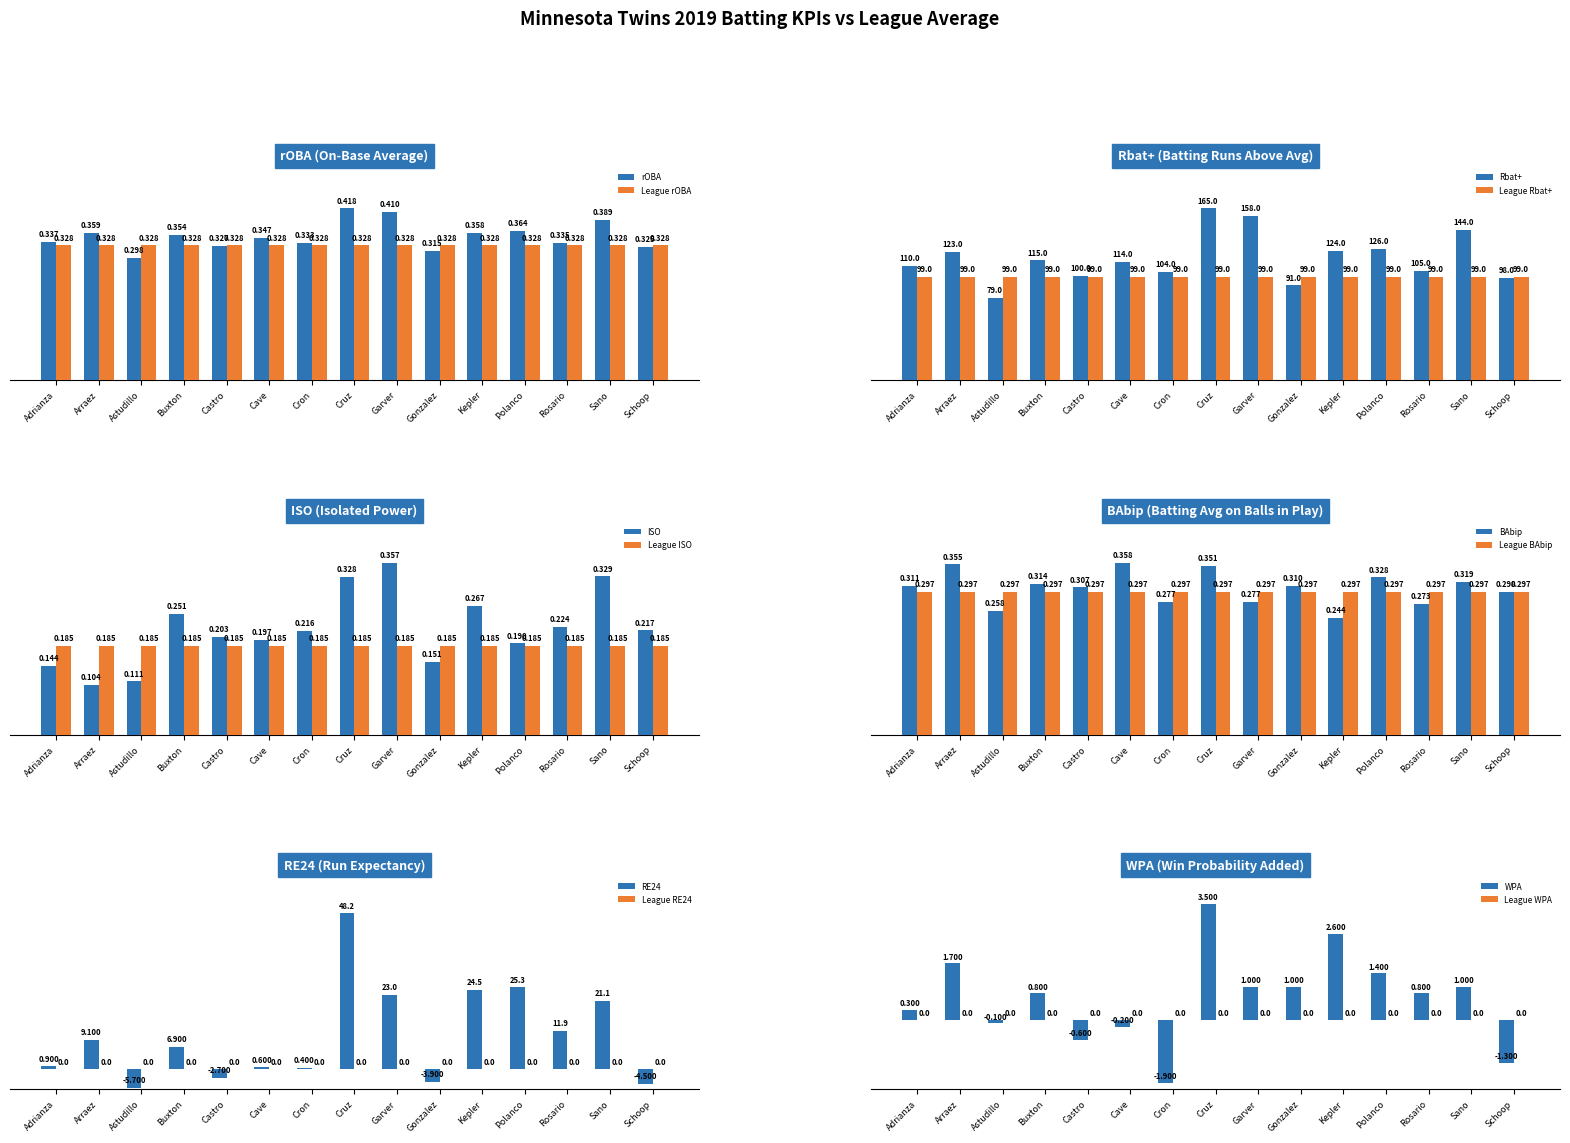

What is the smallest value displayed?

-5.7